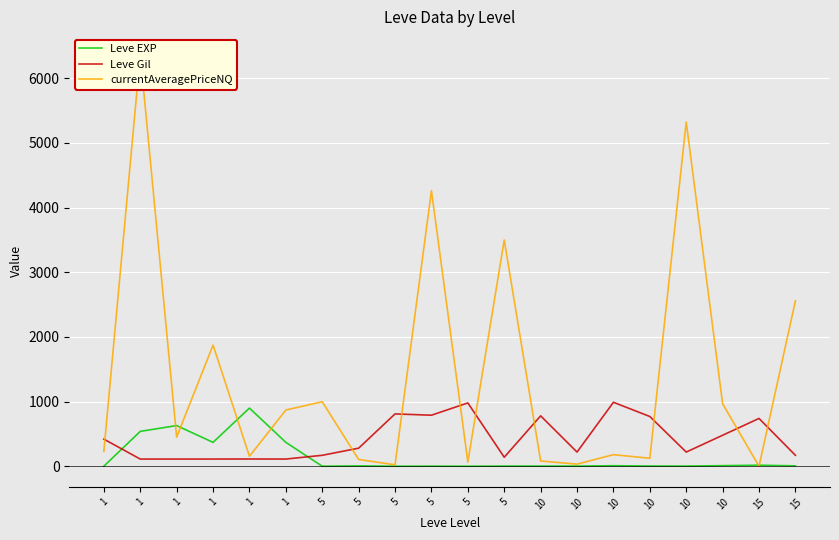

What are all the series names shown in the legend?

Leve EXP, Leve Gil, currentAveragePriceNQ